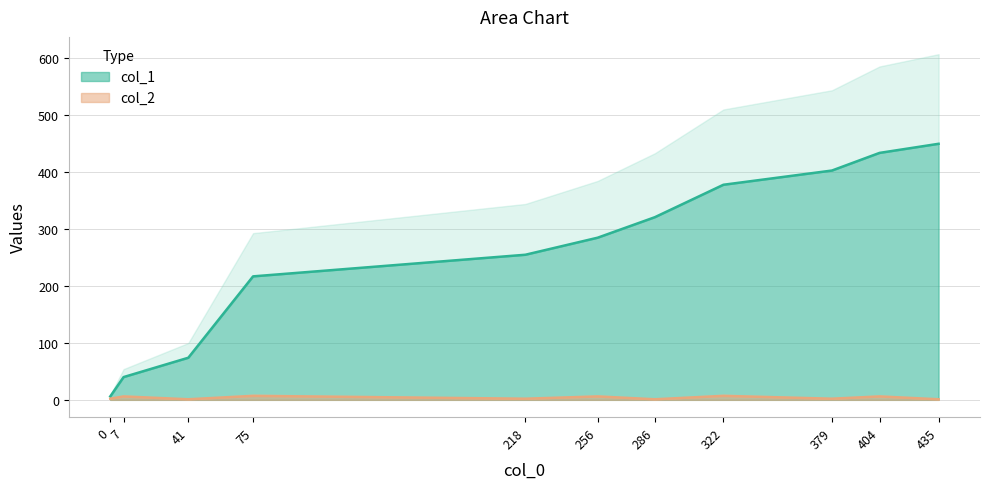

How many distinct data groups are displayed?

2